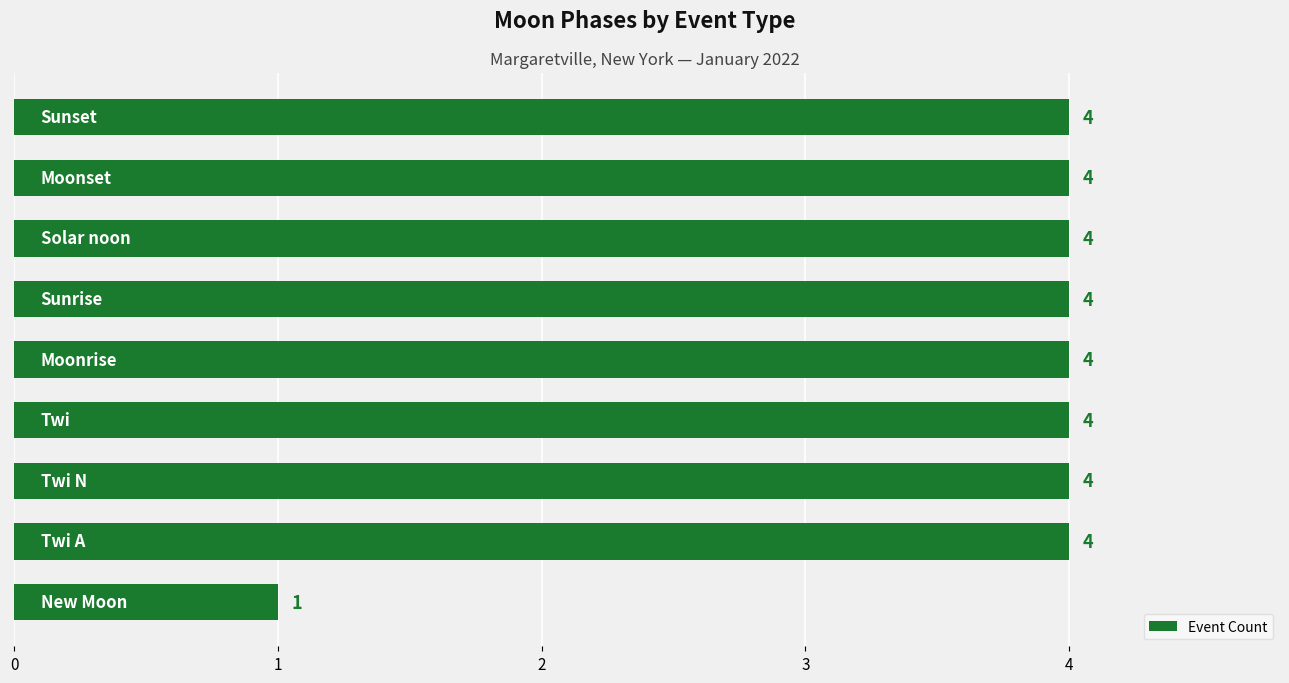

How many bars are there in total?

9